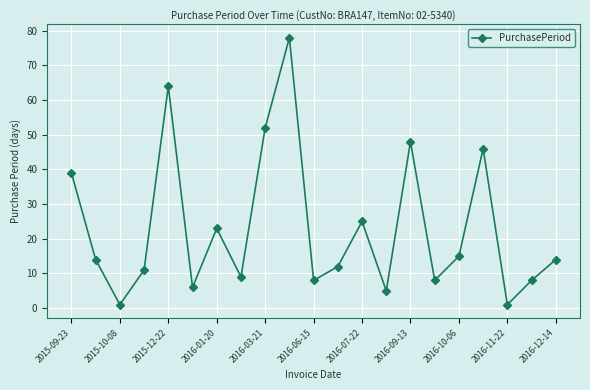

Count the number of categories in the chart.

21